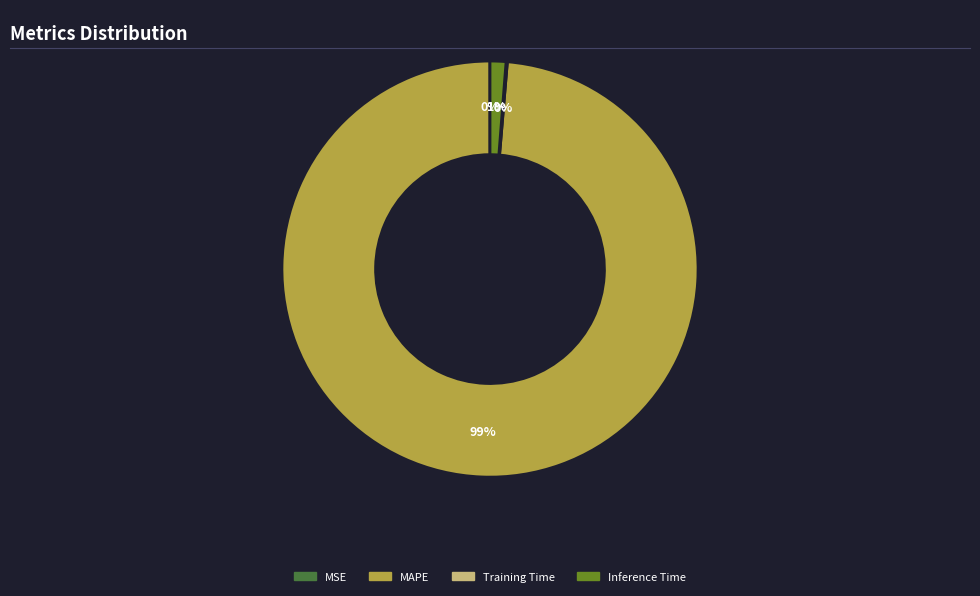

What is the majority slice?

MAPE